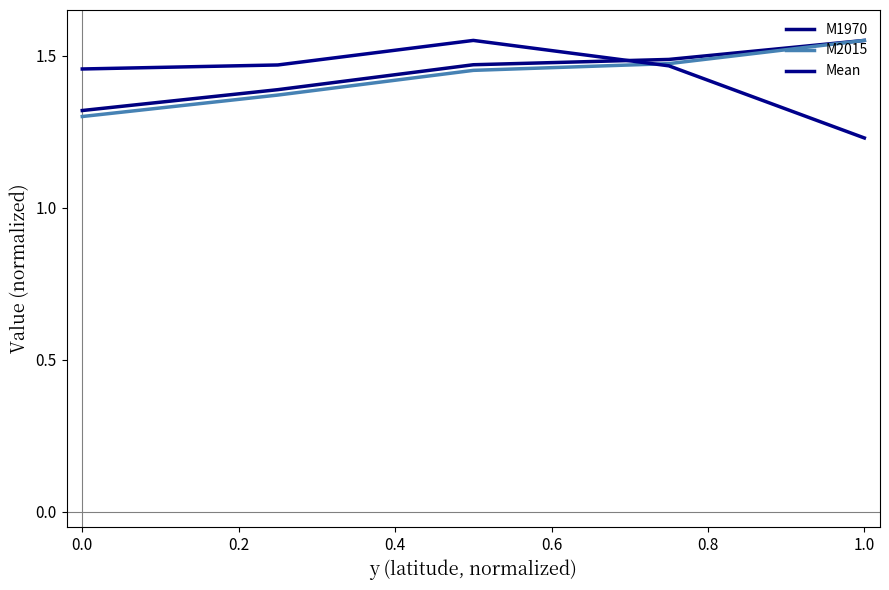

What is the value of the Mean point at the 3rd from the left?

1.6